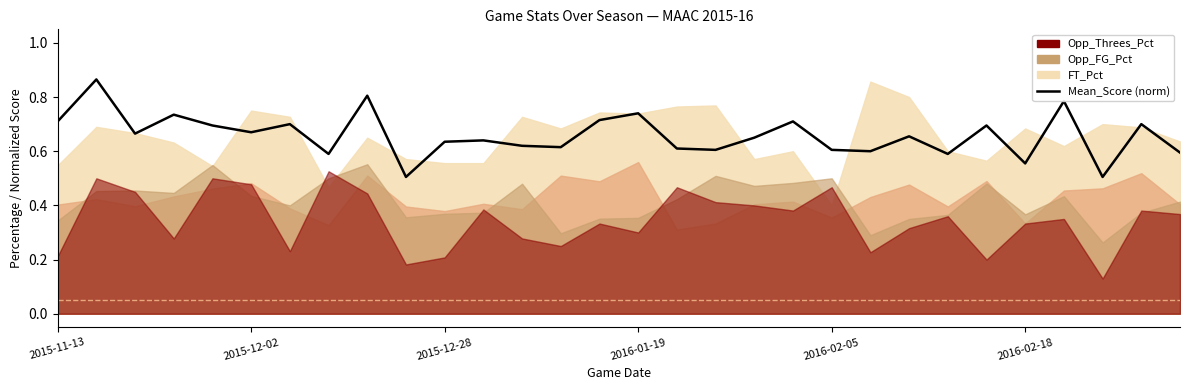

What is the approximate value at 23?

0.6